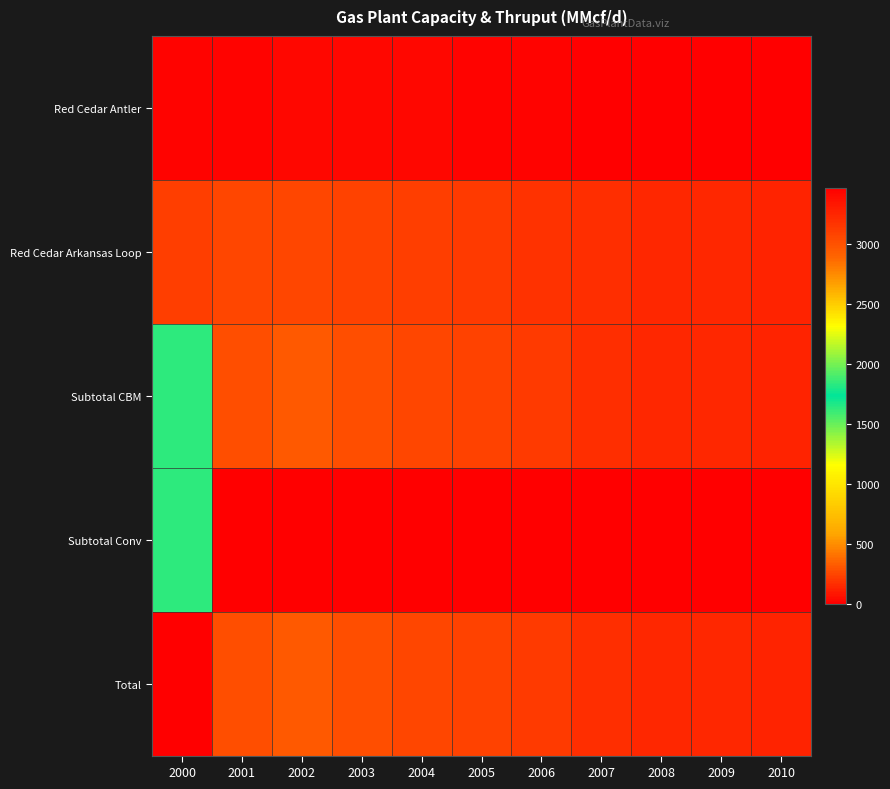

Reading left to right, list all the values displayed in this chart.

Red Cedar Antler: 2000=25	2001=16	2002=36	2003=40	2004=32	2005=25	2006=22	2007=10	2008=0	2009=0	2010=0
Red Cedar Arkansas Loop: 2000=225	2001=250	2002=245	2003=240	2004=225	2005=209	2006=188	2007=165	2008=148	2009=138	2010=125
Subtotal CBM: 2000=1836	2001=283	2002=313	2003=280	2004=257	2005=234	2006=210	2007=175	2008=148	2009=138	2010=125
Subtotal Conv: 2000=1633	2001=0	2002=0	2003=0	2004=0	2005=0	2006=0	2007=0	2008=0	2009=0	2010=0
Total: 2000=3469	2001=283	2002=313	2003=280	2004=257	2005=234	2006=210	2007=175	2008=148	2009=138	2010=125